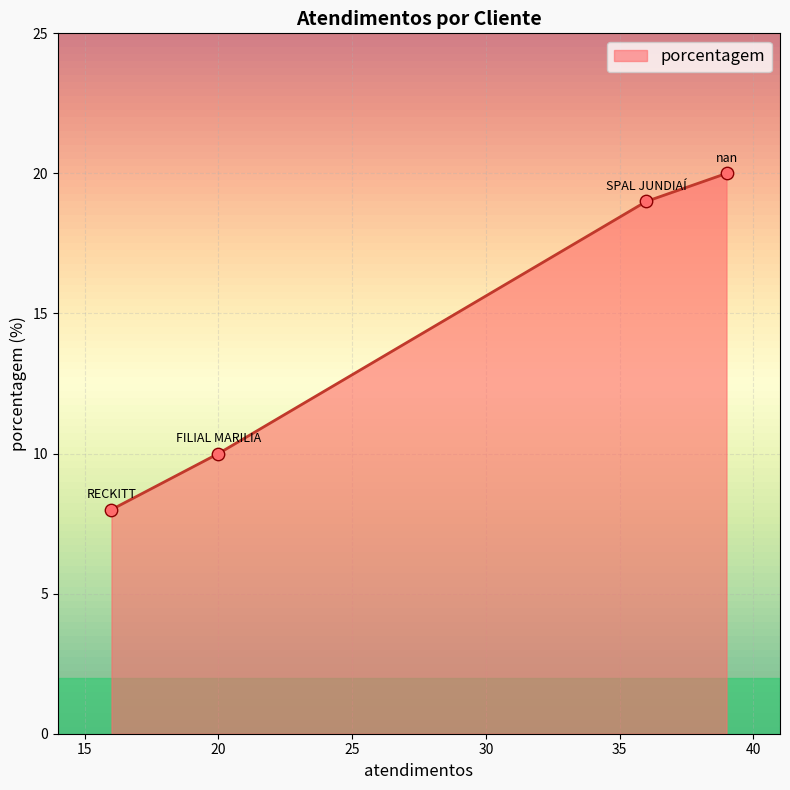

What is the maximum value shown in the chart?

20